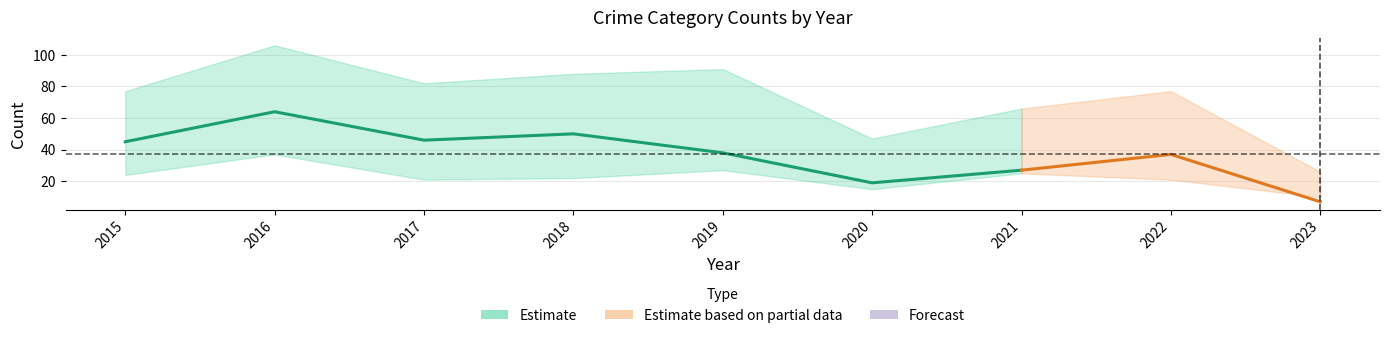

Is the value of Theft at 2017 greater than the value of Robbery at 2022?

Yes